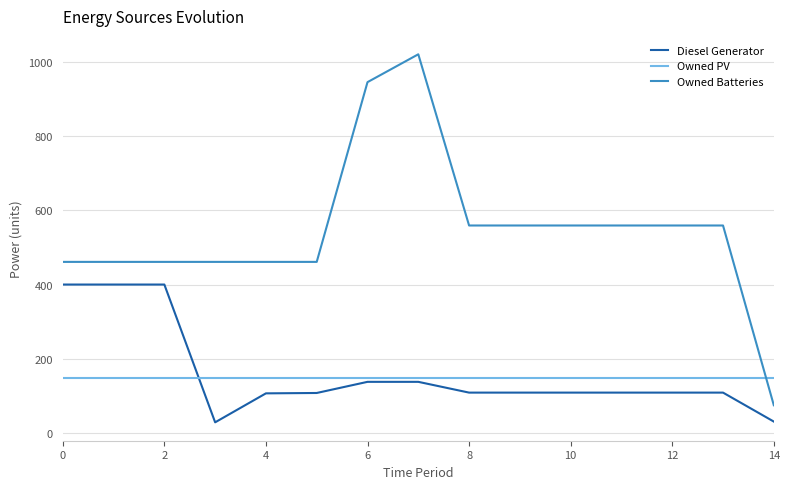

Which series has the widest spread of values?

Owned Batteries